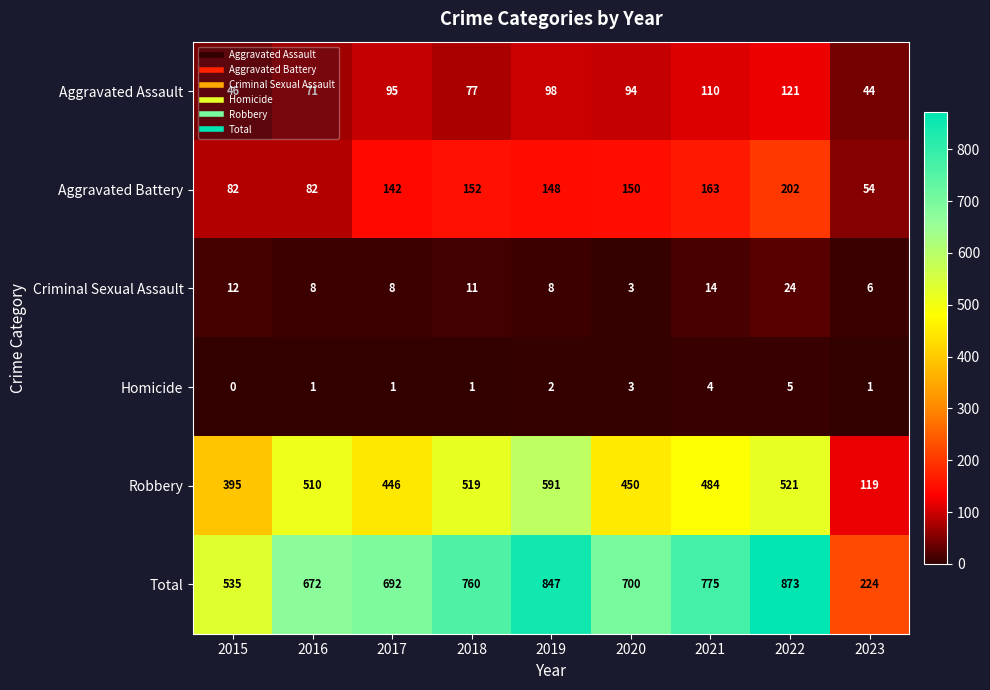

Which series has the largest range (max minus min)?

Total